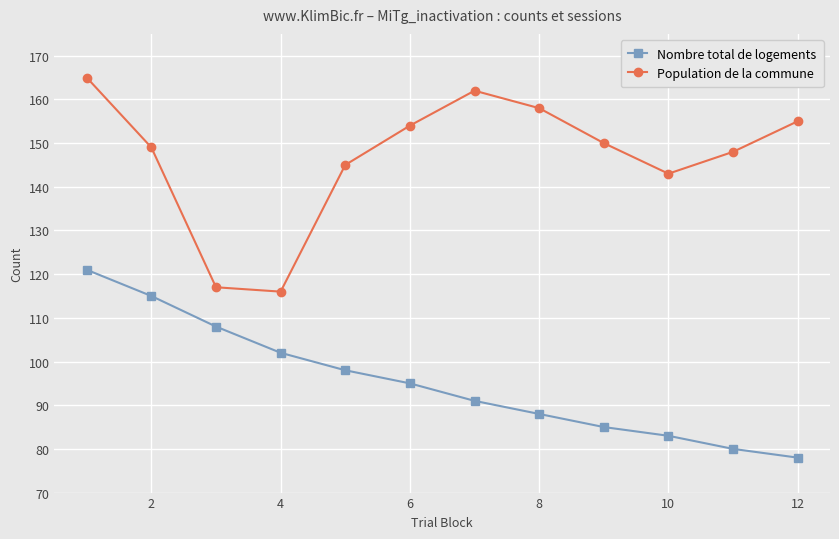

At how many categories does at least one series exceed 160?

2